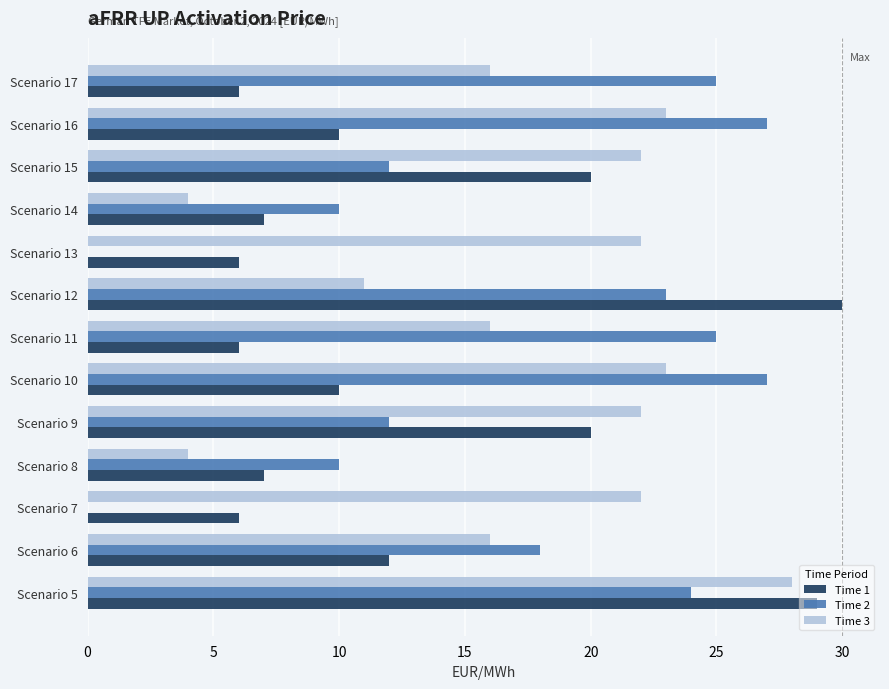

Which series has the widest spread of values?

Time 2